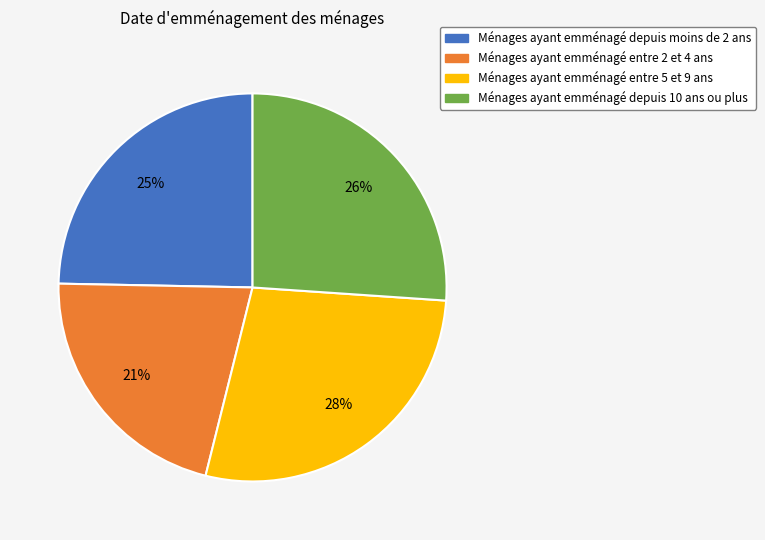

The Ménages ayant emménagé depuis moins de 2 ans slice represents 38% of the pie. True or false?

False